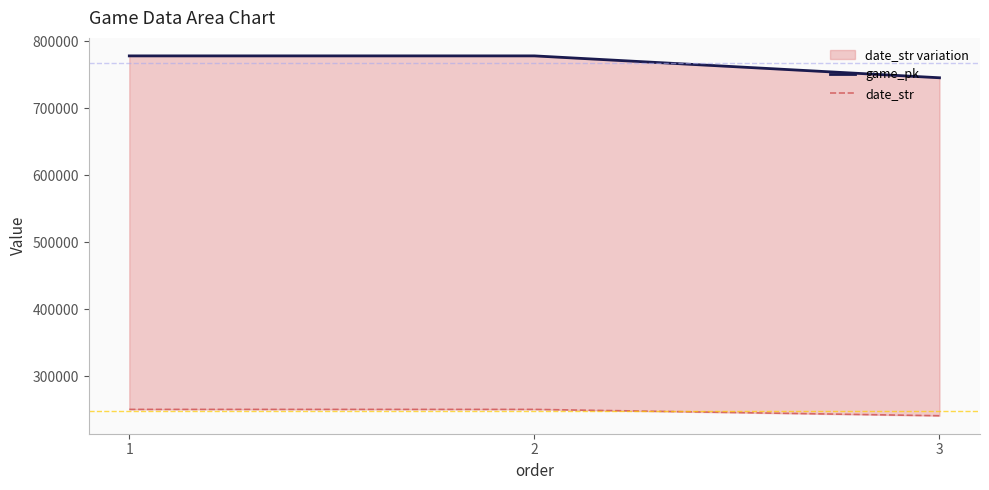

Reading left to right, what are all the values shown in this chart?

game_pk: 1=778446	2=778465	3=745767
date_str: 1=250405	2=250404	3=240922